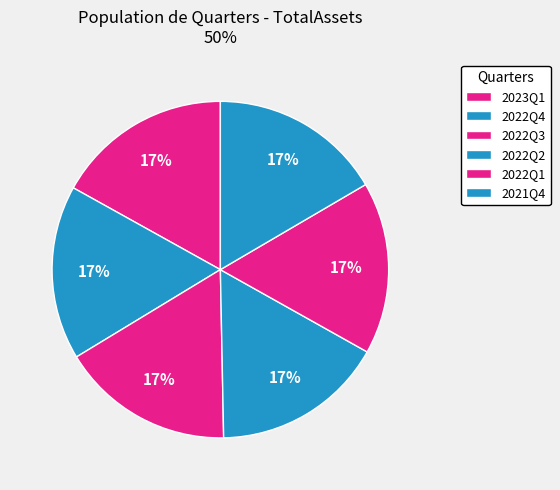

What is the largest slice in the pie chart?

2023Q1